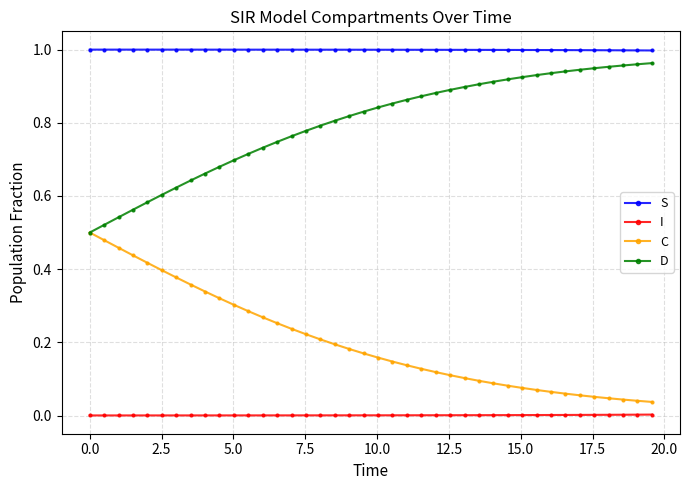

True or false: S and I cross at least once.

False